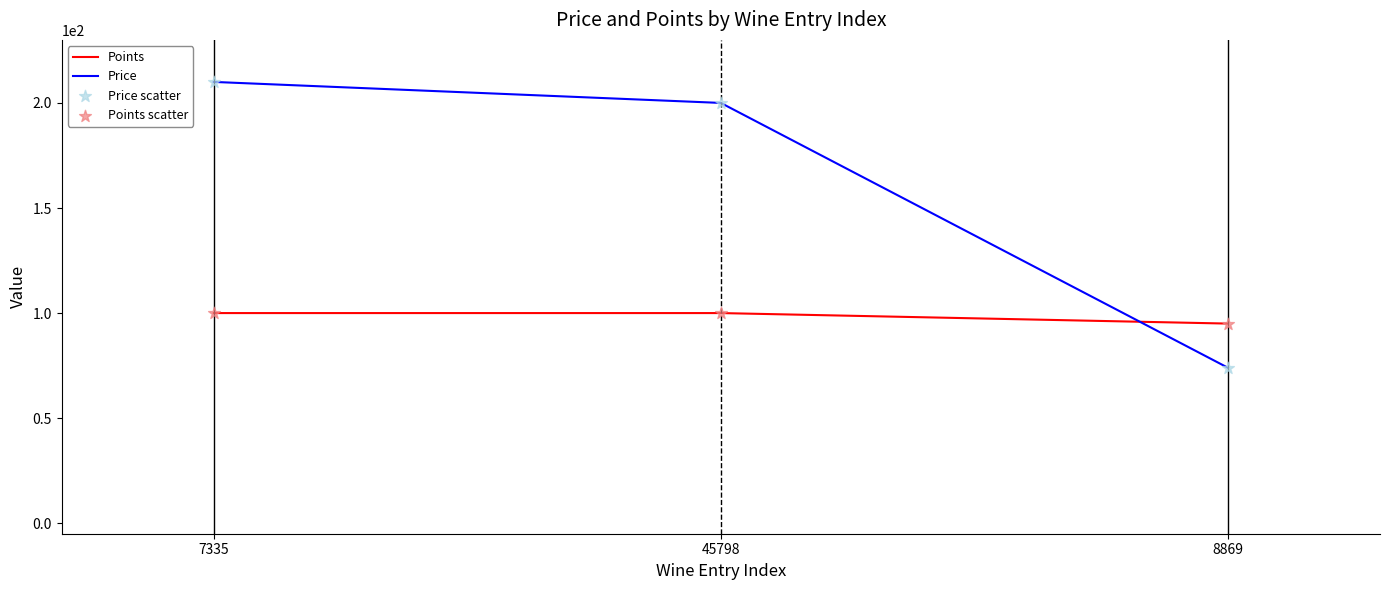

Which series has the widest spread of values?

Price